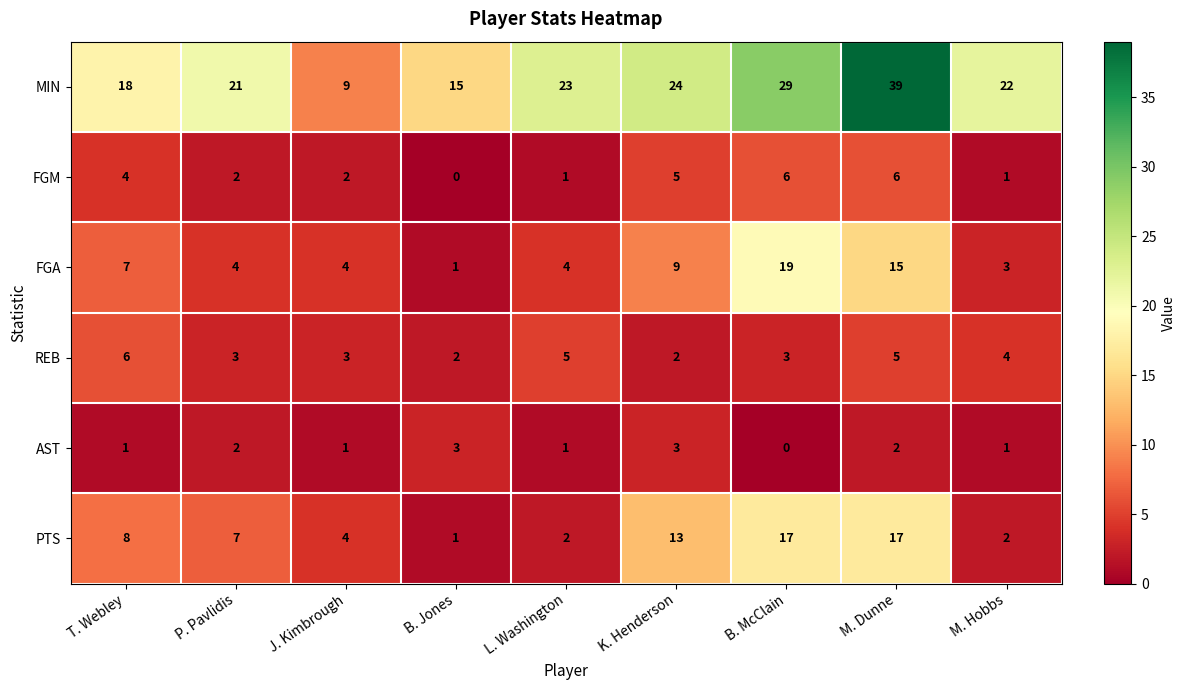

What is the difference between the PTS values at B. McClain and K. Henderson?

4